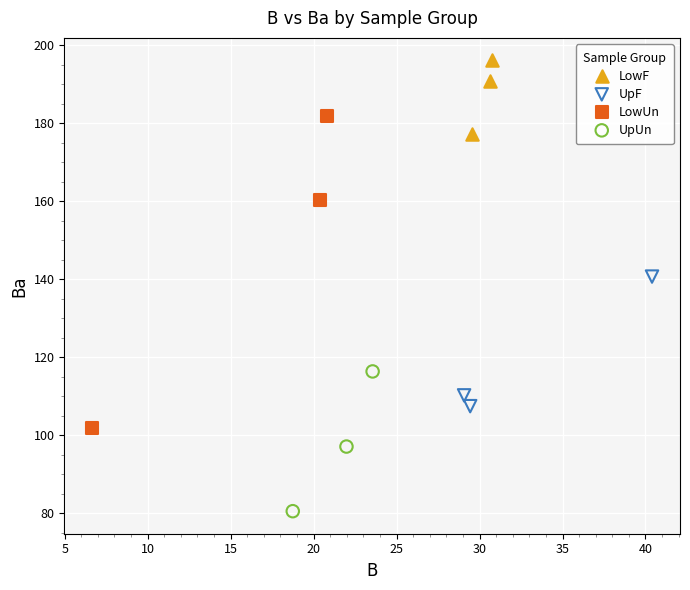

Which series contains the highest Y value?

LowF